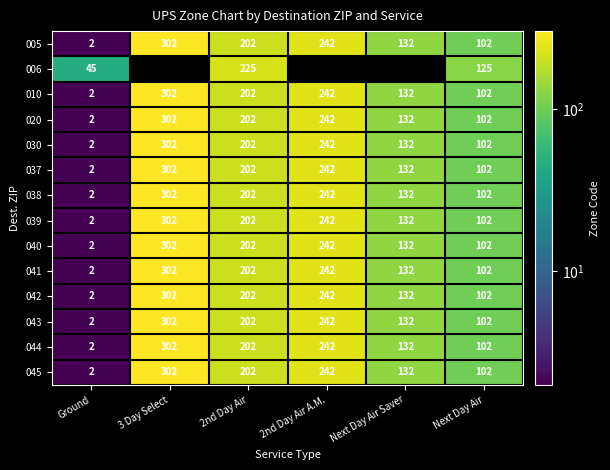

Rank the categories by 042 value from highest to lowest.

3 Day Select, 2nd Day Air A.M., 2nd Day Air, Next Day Air Saver, Next Day Air, Ground